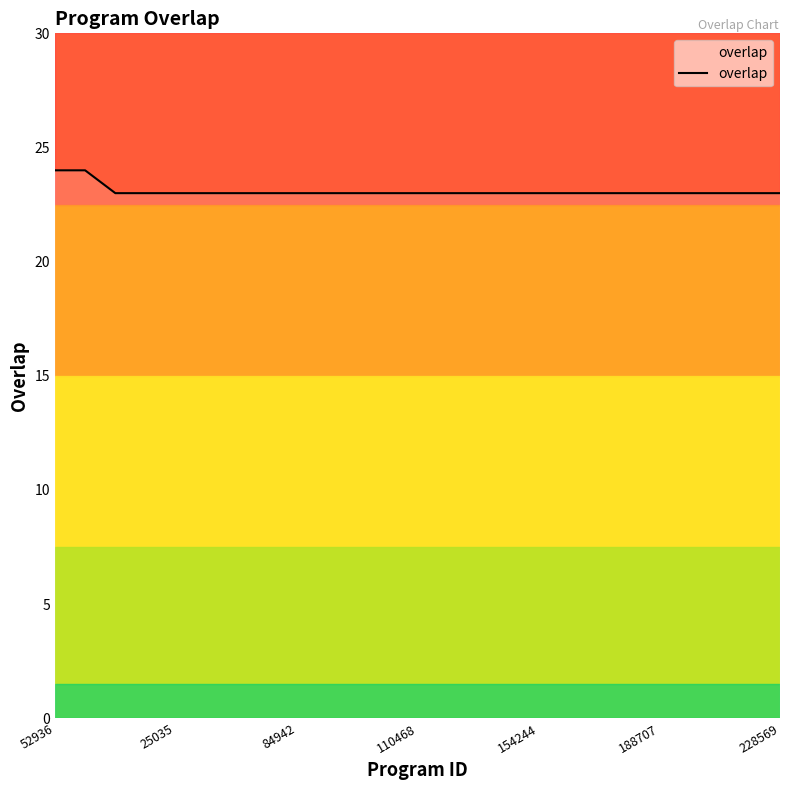

Count the number of data series in this chart.

1